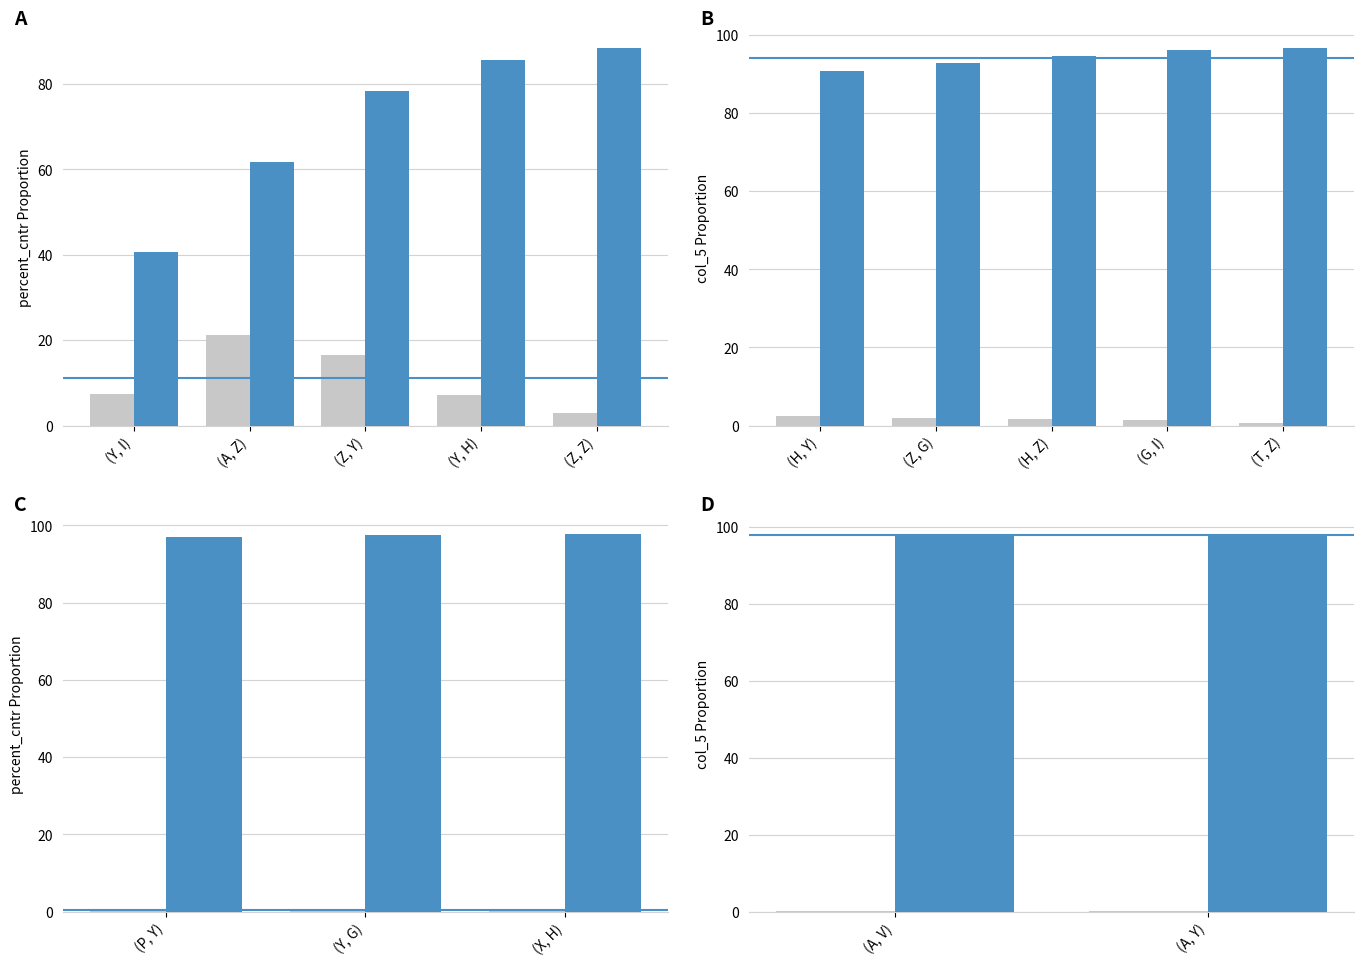

What is the highest value of the percent_cntr series?

0.2